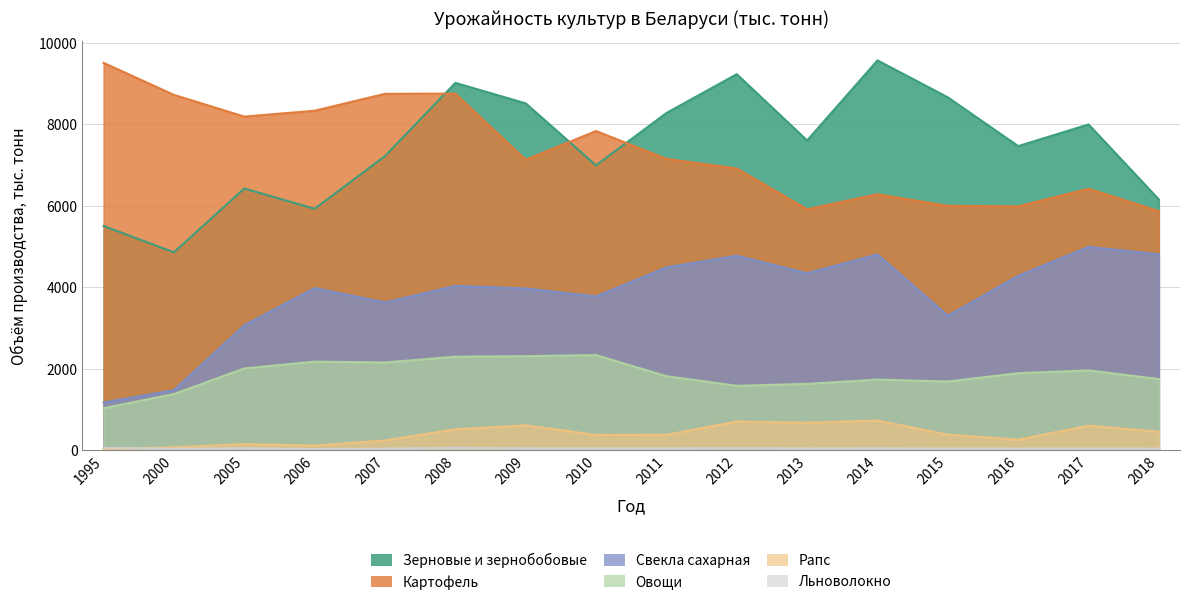

True or false: Картофель and Рапс intersect in this chart.

False